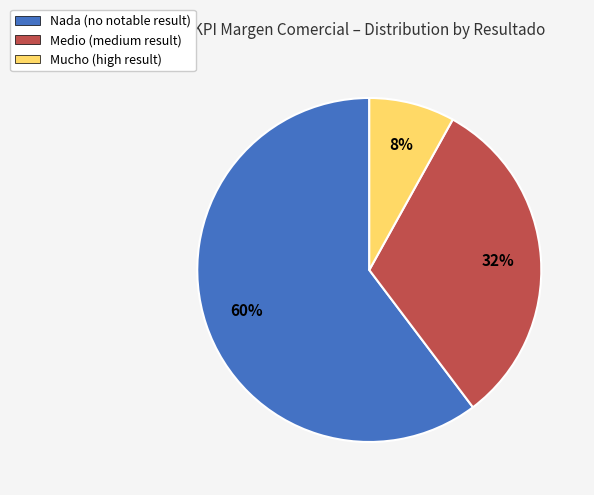

Do Medio (medium result) and Nada (no notable result) together represent more than half of the pie?

Yes